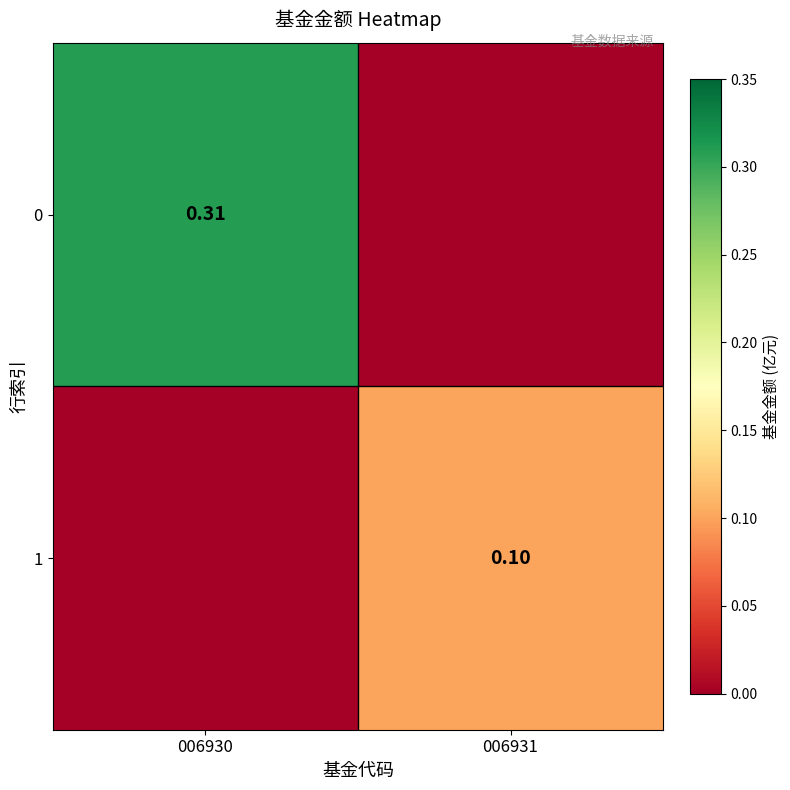

What is the greatest value displayed?

0.3